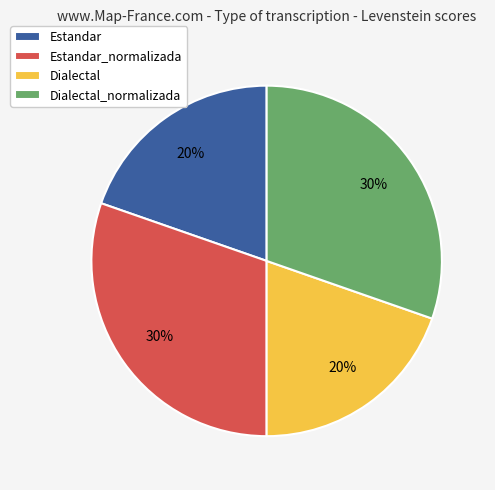

The Estandar slice represents 25% of the pie. True or false?

False